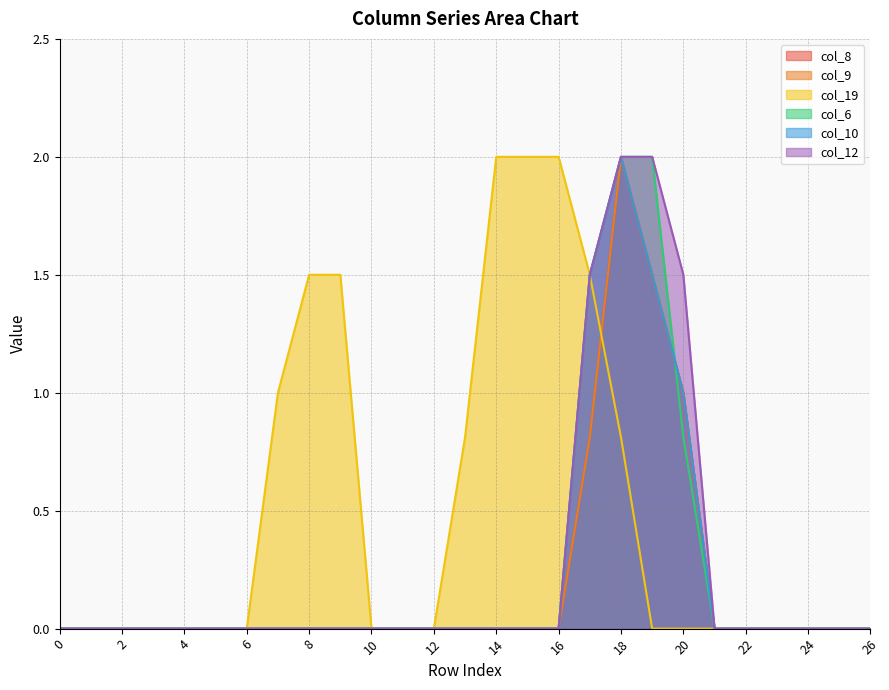

List the labels in order of col_10 value, largest first.

18, 17, 19, 20, 0, 1, 2, 3, 4, 5, 6, 7, 8, 9, 10, 11, 12, 13, 14, 15, 16, 21, 22, 23, 24, 25, 26